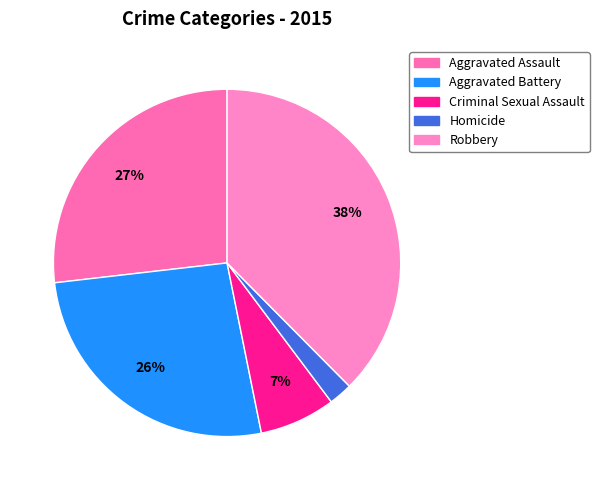

To the nearest percent, what is the average slice percentage?

20%